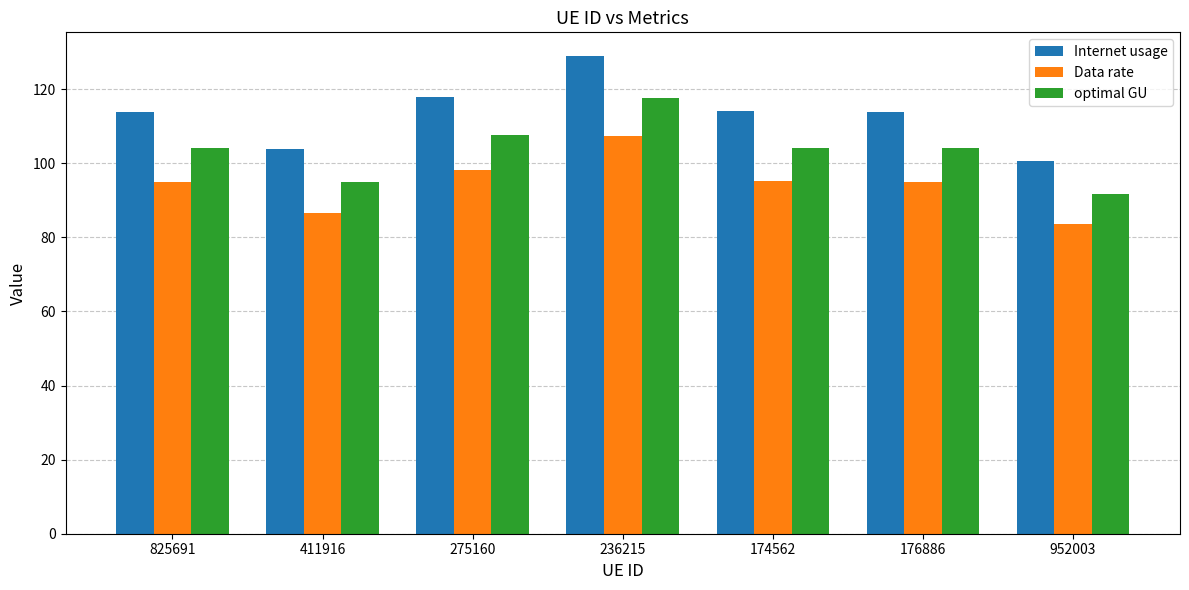

What is the label of the 1st bar from the left?

825691